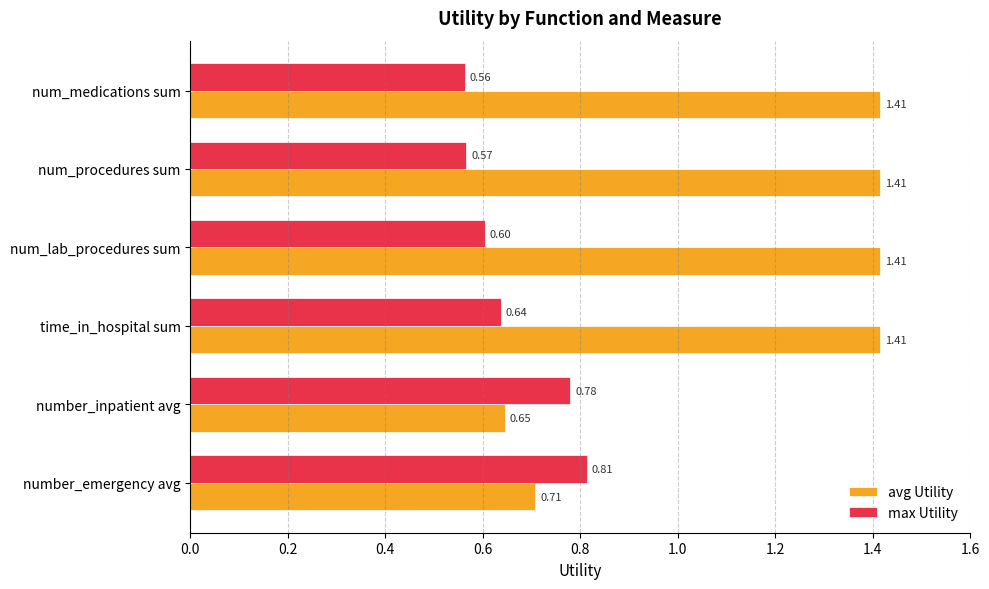

Which series has the widest spread of values?

avg Utility